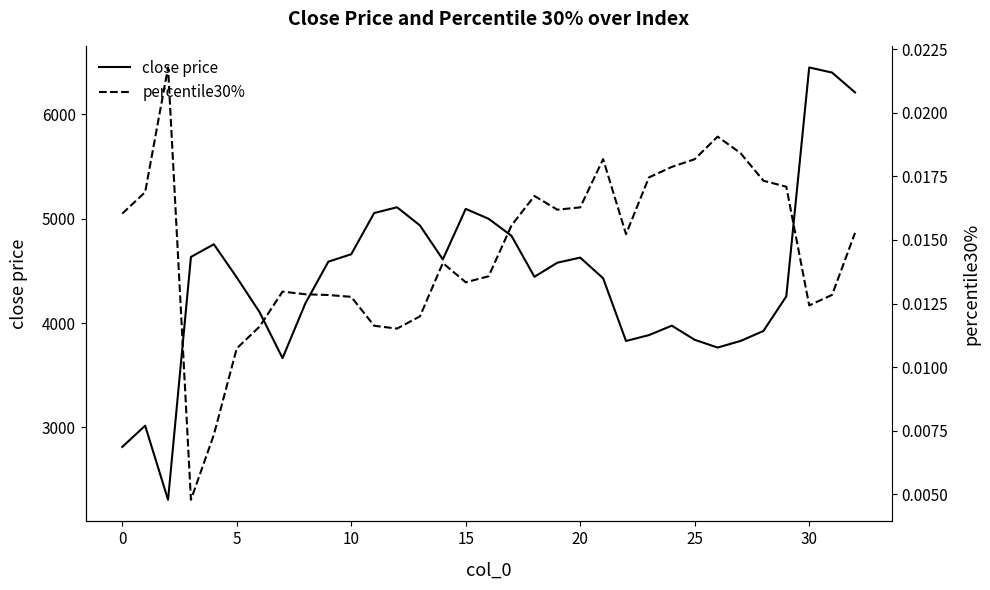

The percentile30% series shows 0.0 at 17. True or false?

False